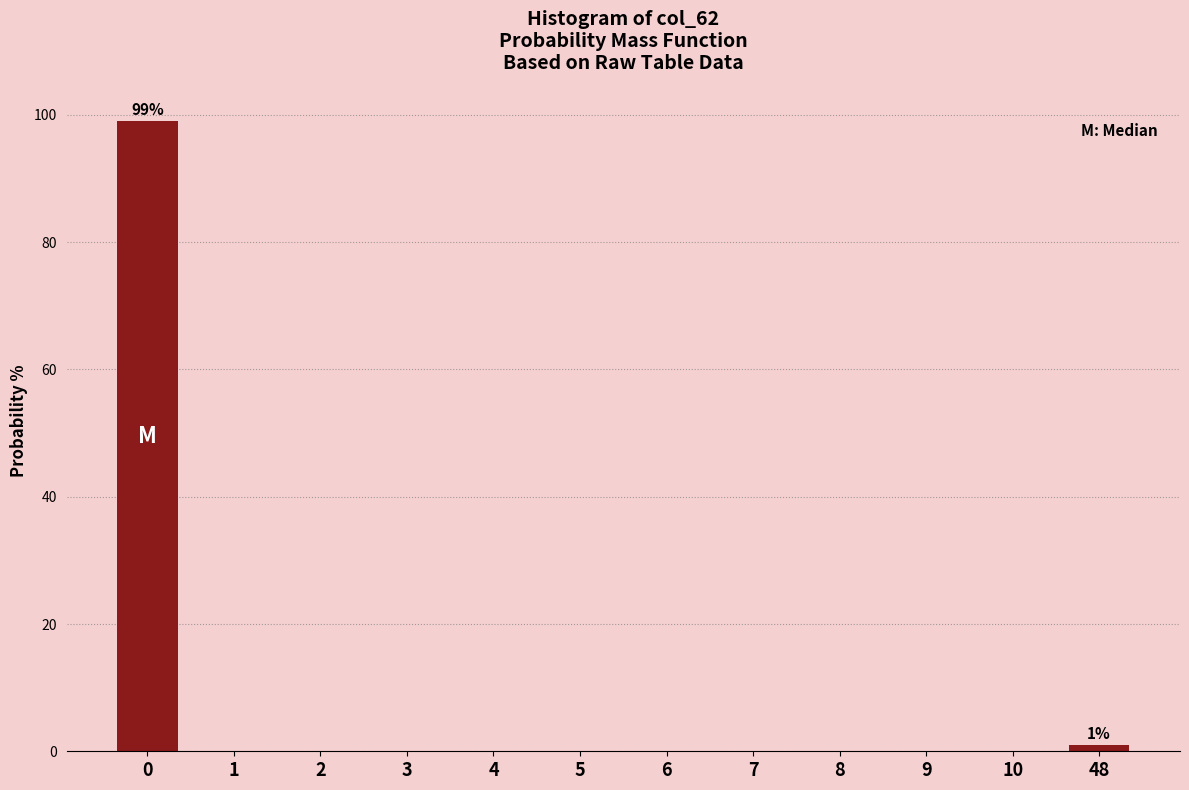

Reading left to right, what are all the values shown in this chart?

0=99	1=0	2=0	3=0	4=0	5=0	6=0	7=0	8=0	9=0	10=0	48=1